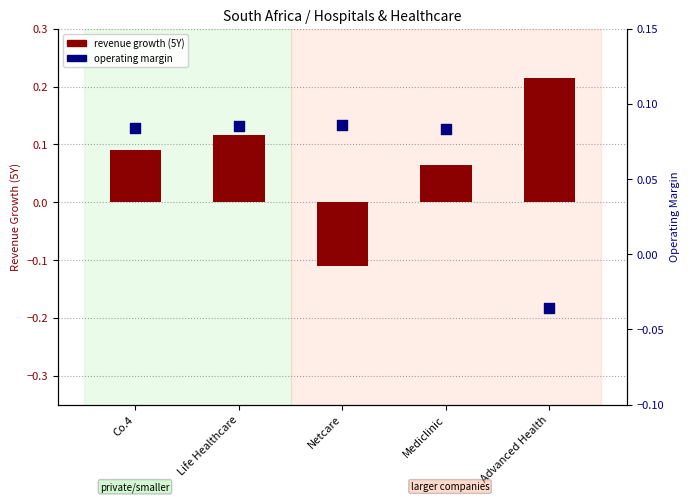

Which series has the largest total across all categories?

revenue growth (5Y)